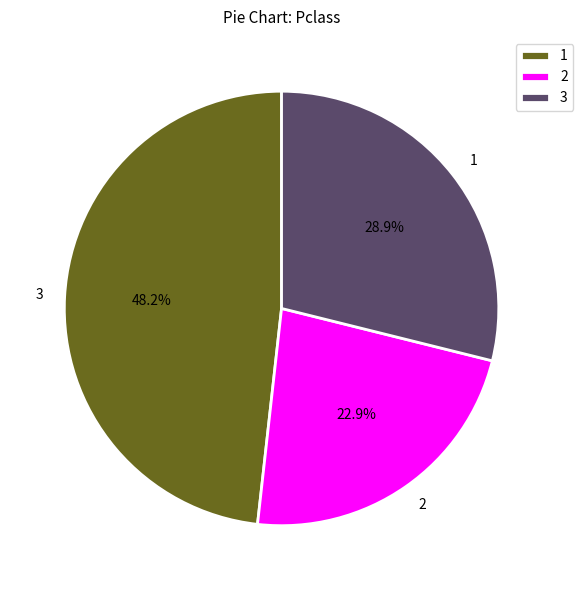

What is the ratio of the value at 3 to the value at 2?

2.1